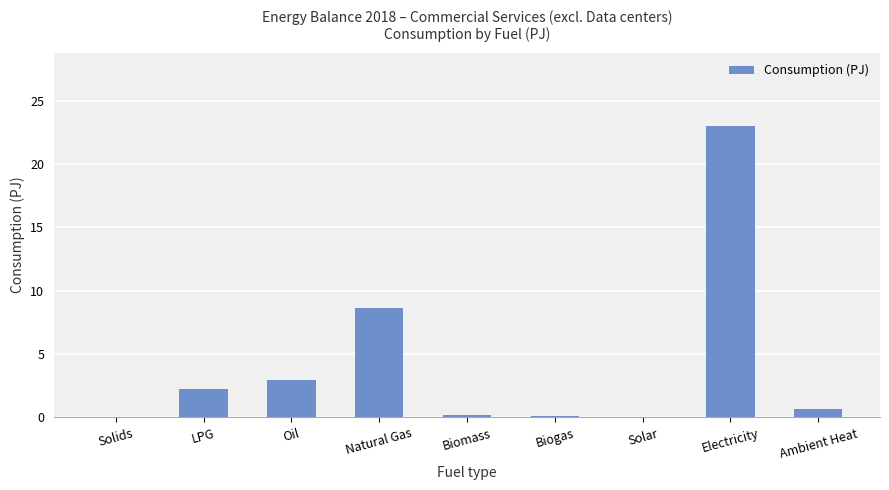

What is the sum of the values at Oil and Ambient Heat?

3.6